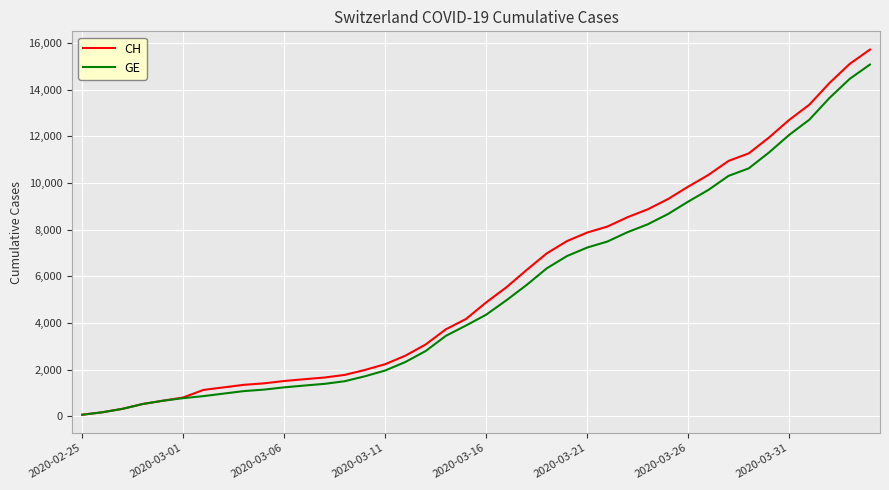

Which series has the largest range (max minus min)?

CH